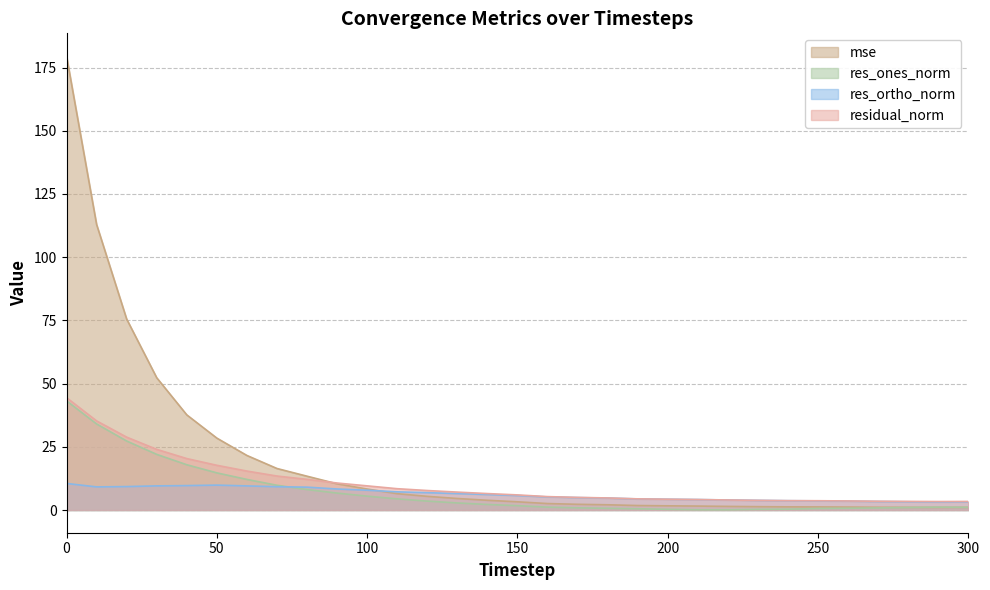

How many series are shown in this chart?

4